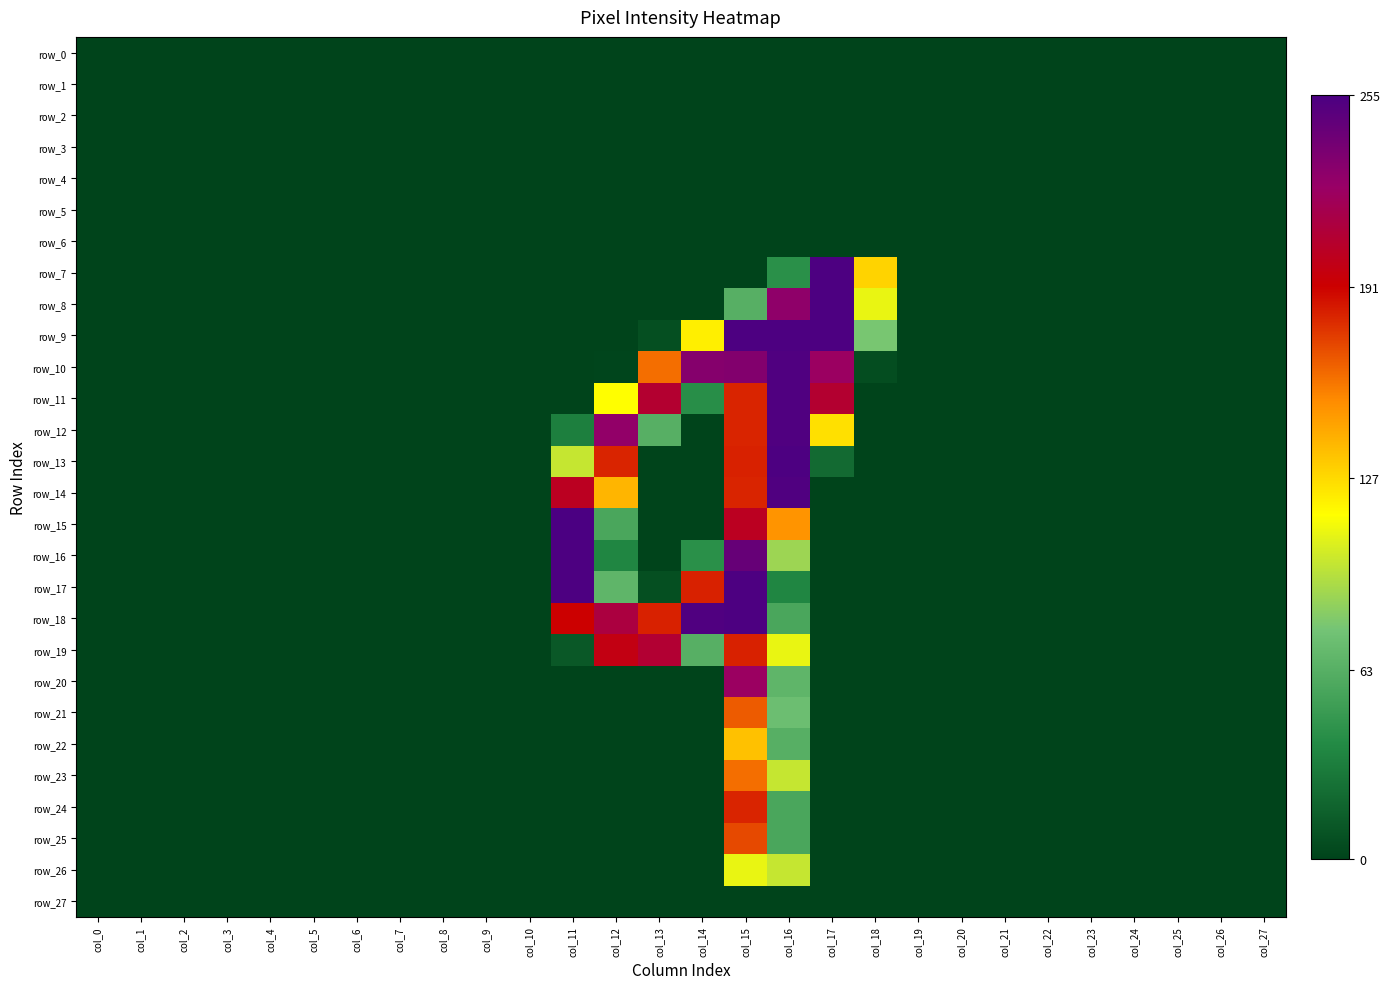

Which series has the largest range (max minus min)?

row_15